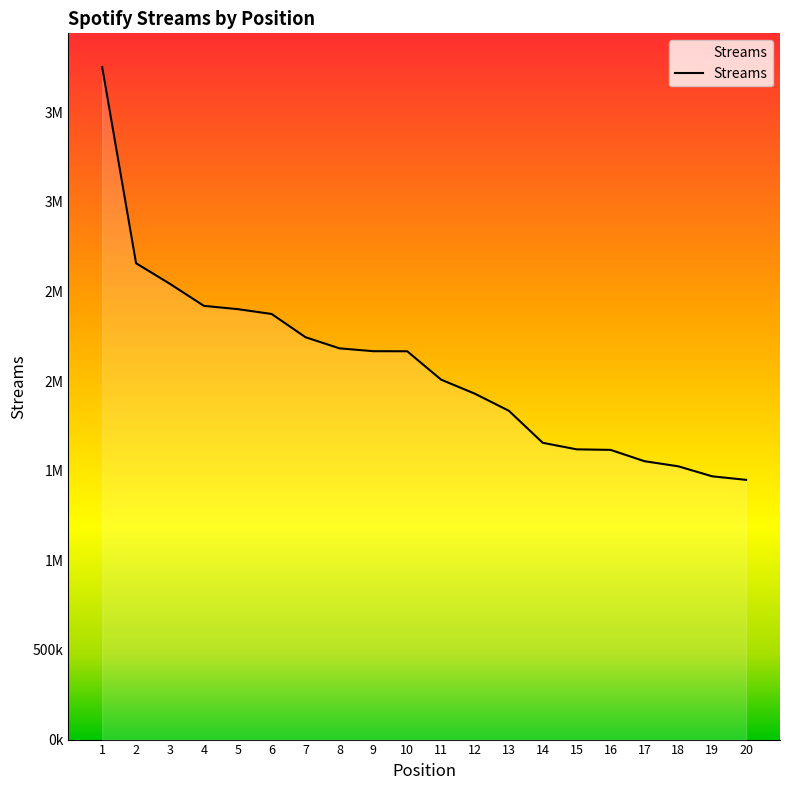

True or false: the data shows 2858425 at 10.

False